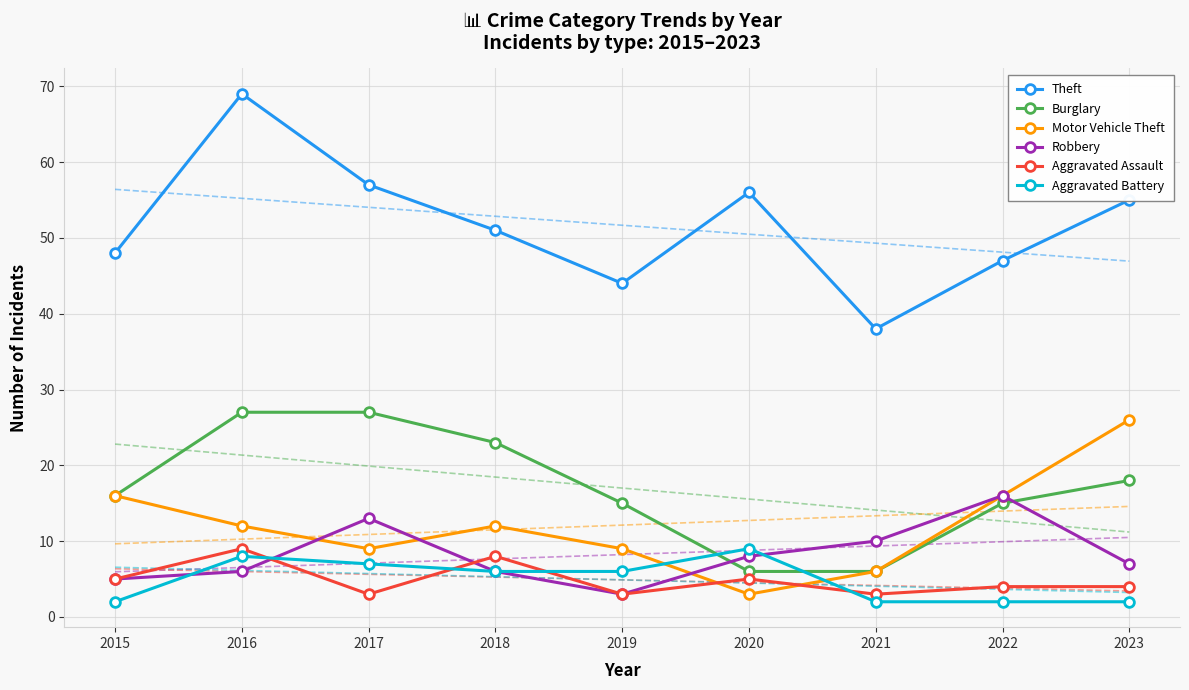

What is the average value of the Aggravated Battery series?

5